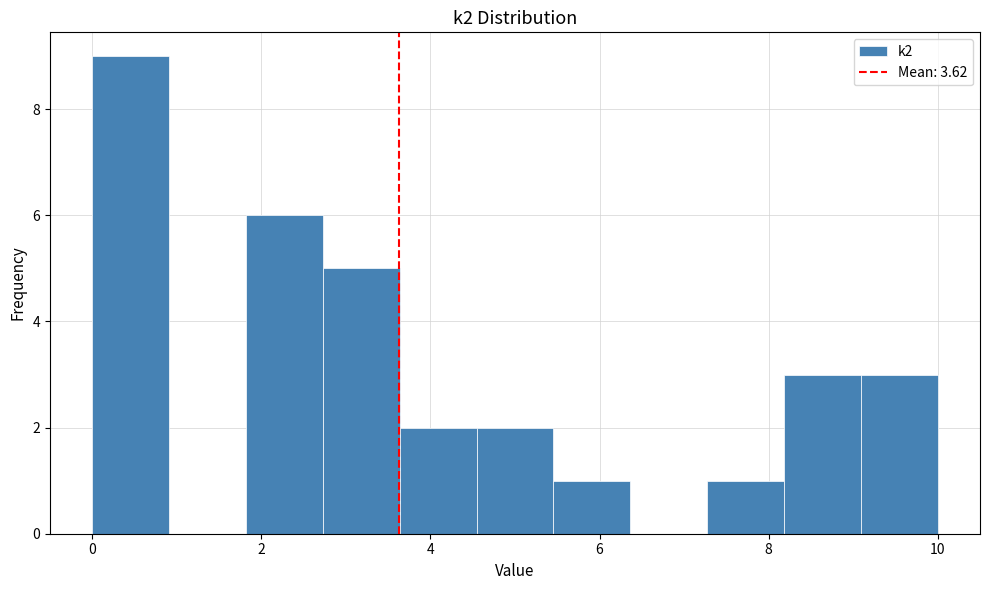

Reading left to right, transcribe this chart: for each bar, give the range it covers on the x-axis and its height. Neither the bar edges nor the heights are printed on the chart, so give them approximately, as read against the axes.

0.0 to 1.0: 9
1.0 to 1.8: 0
1.8 to 2.8: 6
2.8 to 3.6: 5
3.6 to 4.6: 2
4.6 to 5.4: 2
5.4 to 6.4: 1
6.4 to 7.2: 0
7.2 to 8.2: 1
8.2 to 9.0: 3
9.0 to 10.0: 3